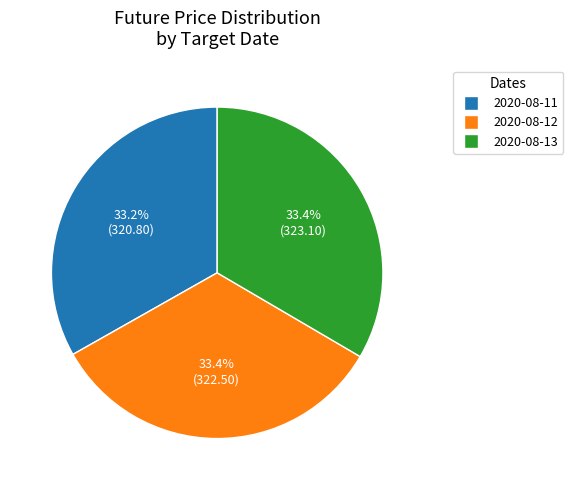

Combined, what portion of the pie is 2020-08-11 and 2020-08-13?

66.6%